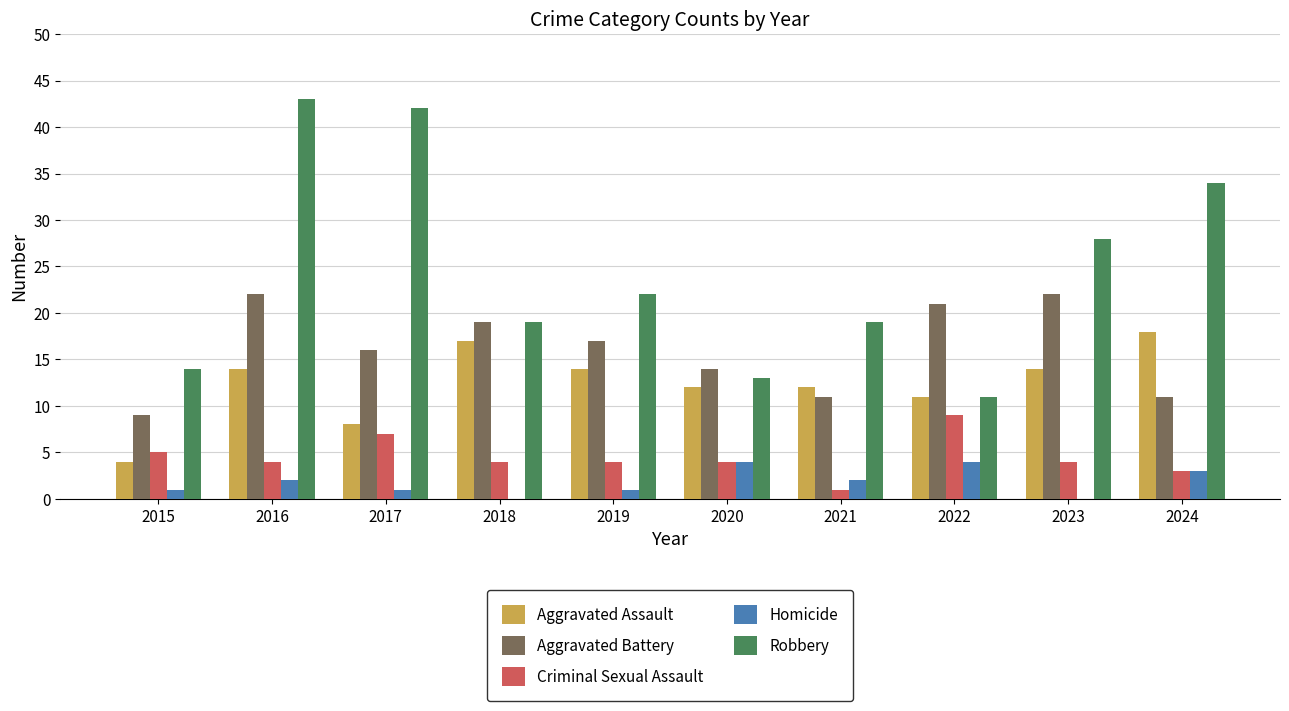

Are the bars grouped side by side (vs. stacked)?

Yes